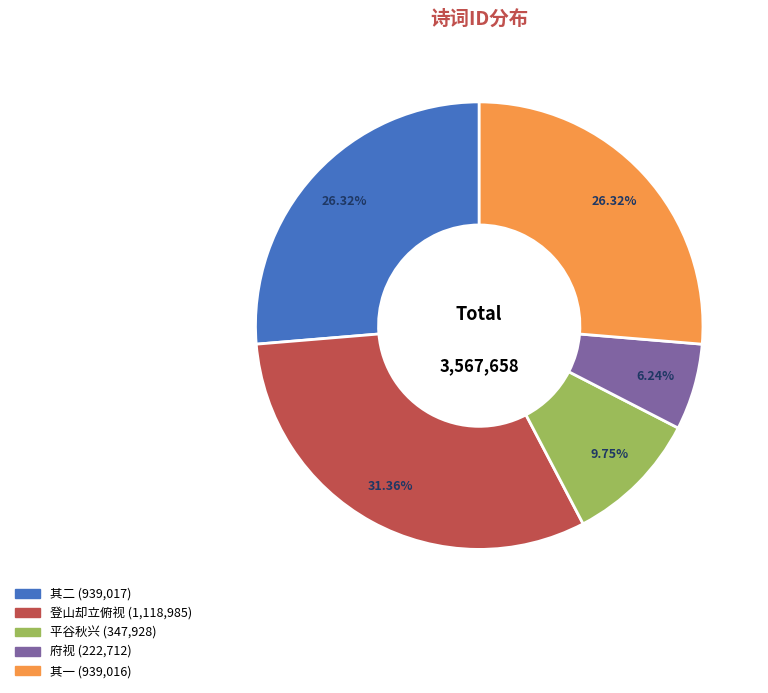

Does any single category account for the majority?

No